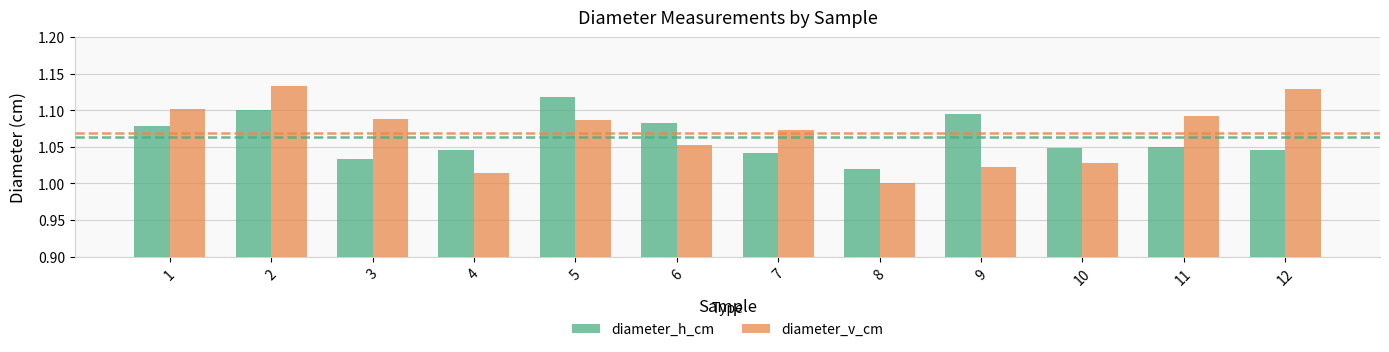

Which category has the lowest value across all series?

8